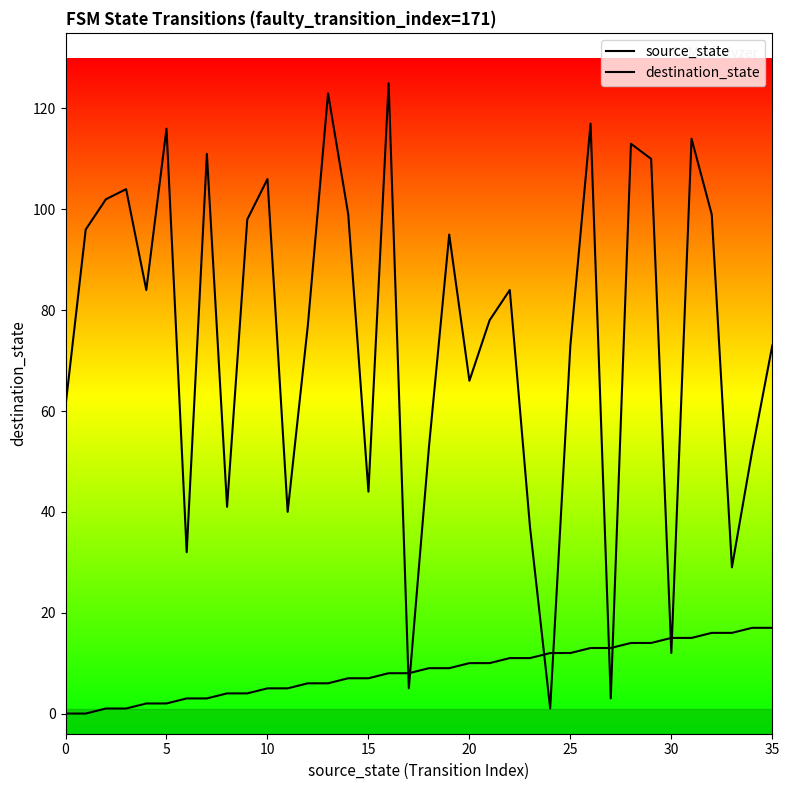

Which has a higher value, 11 or 31?

31